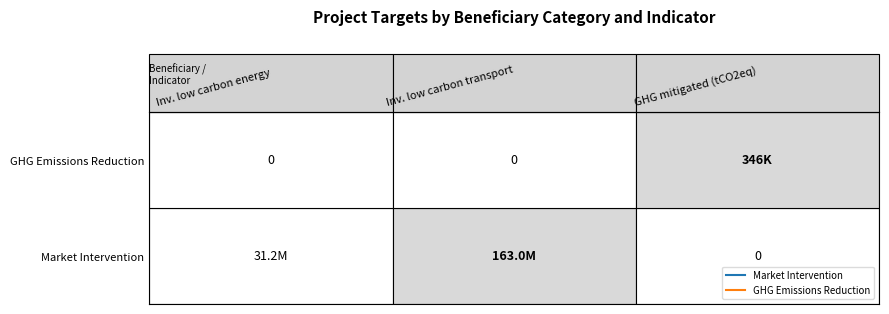

What is the highest value of the GHG Emissions Reduction series?

346442